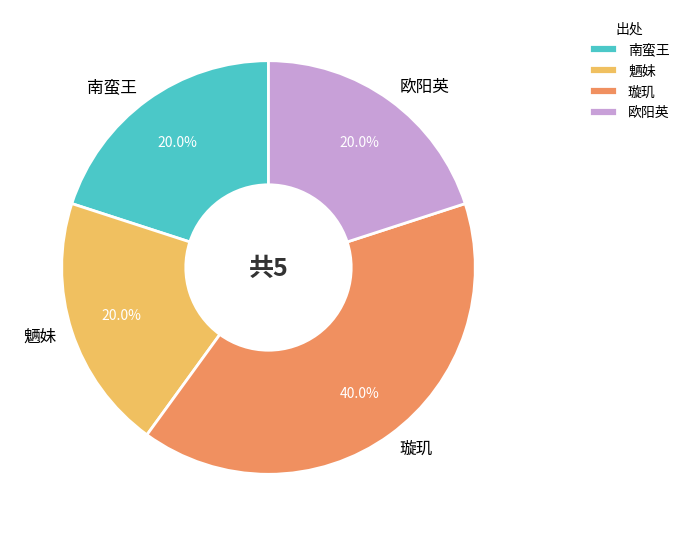

How many segments does this pie chart have?

4